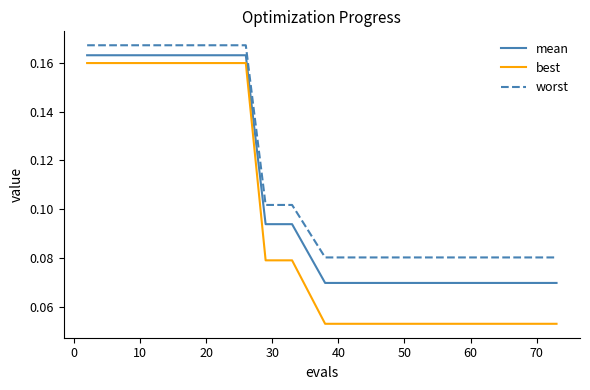

Which series has the largest range (max minus min)?

best